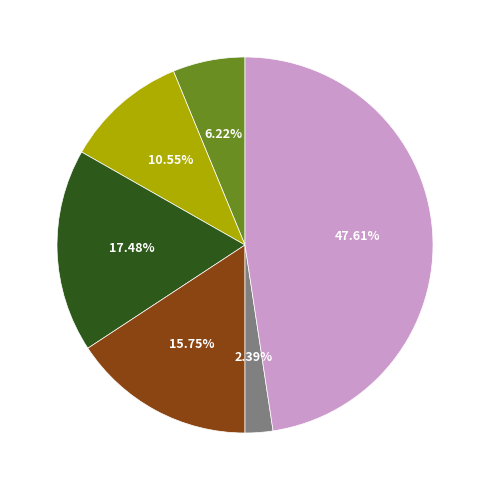

Count the number of slices in the pie.

6